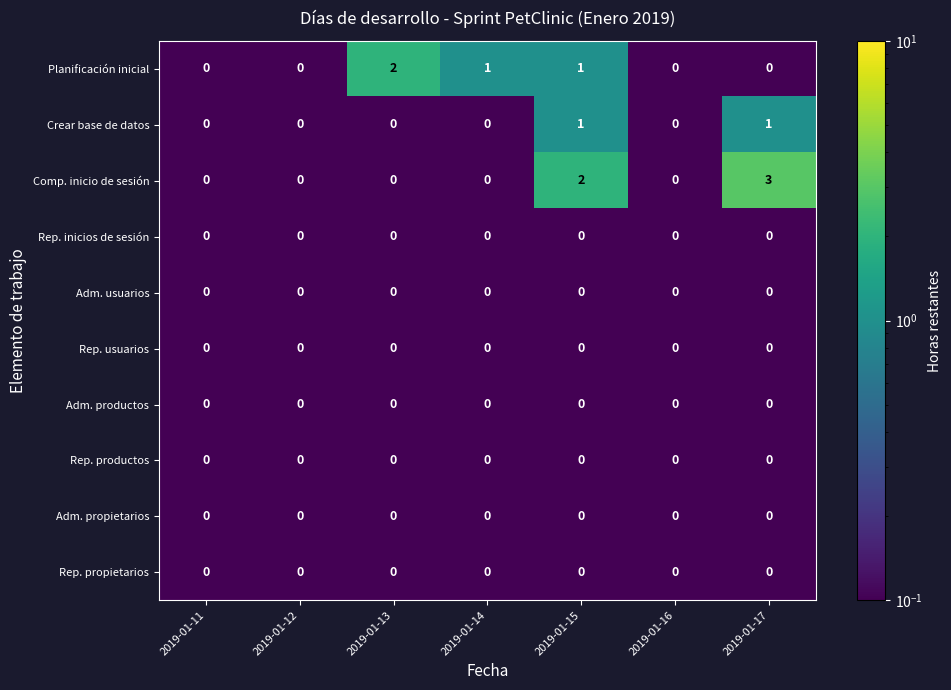

What is the difference between the maximum and minimum values in the Comp. inicio de sesión series?

3